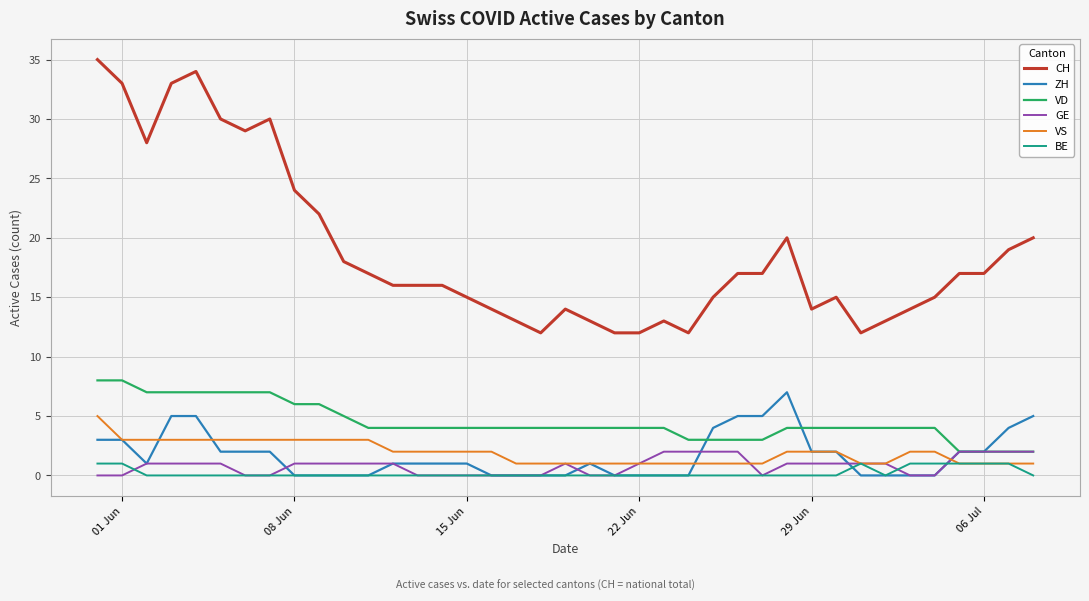

What are all the series names shown in the legend?

CH, ZH, VD, GE, VS, BE